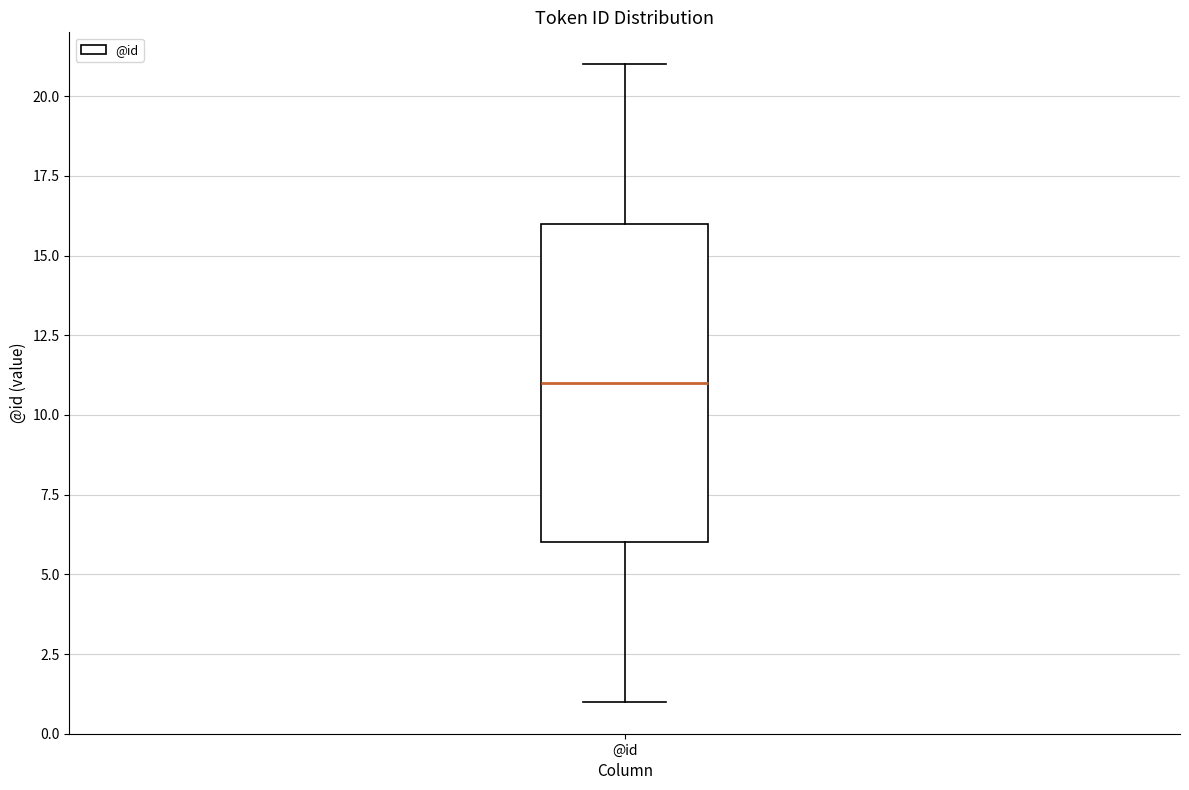

Where does the upper whisker of the box for @id end on the y-axis? The values are not printed on the chart, so give them approximately, as read against the axis.

21